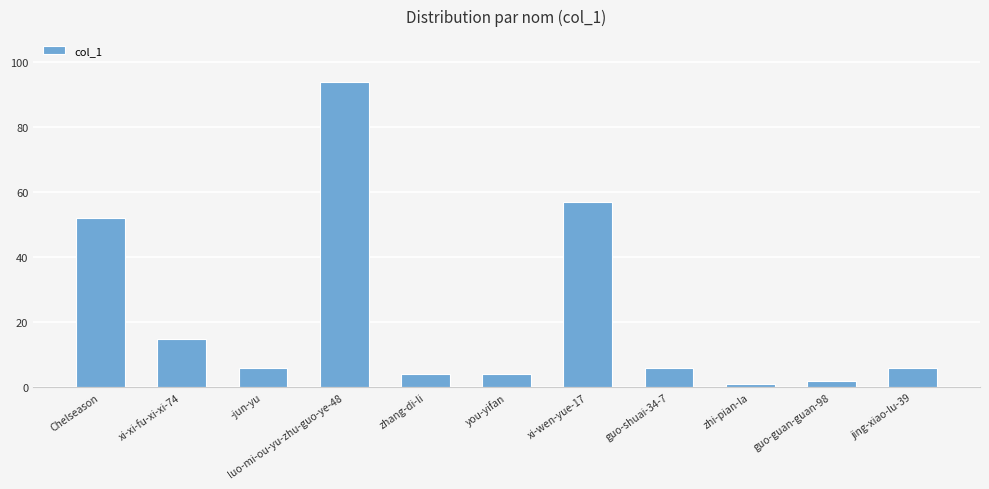

Count the number of data series in this chart.

1